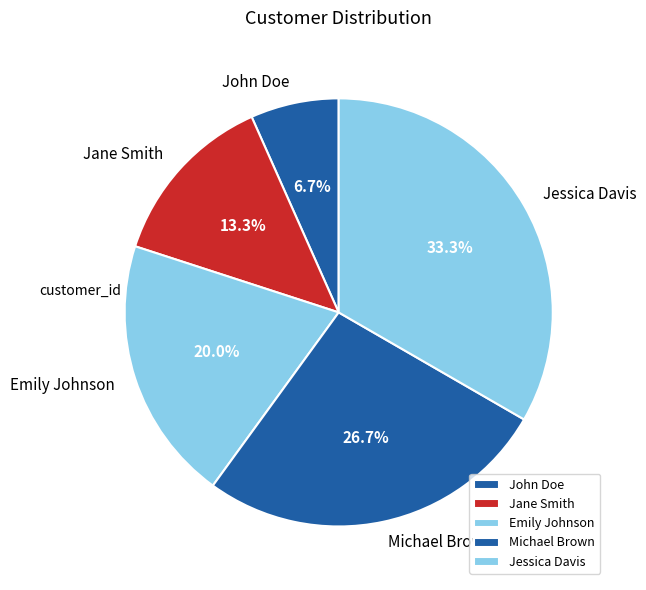

Does any single category account for the majority?

No